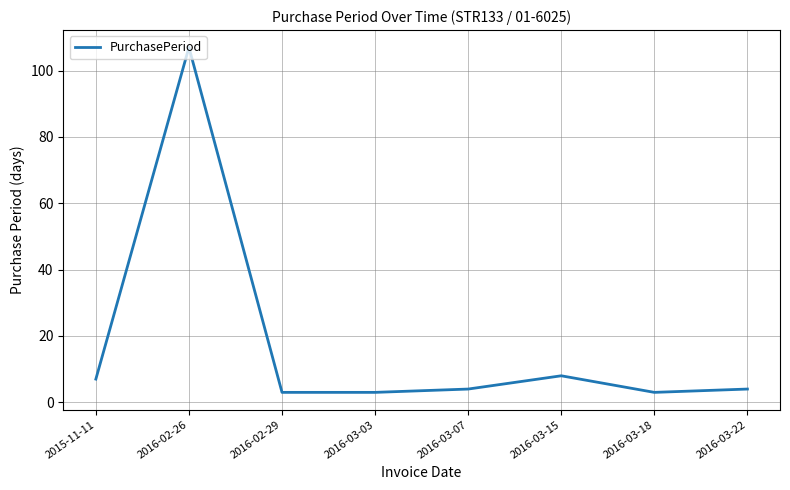

True or false: the data shows 4 at 2016-03-22.

True